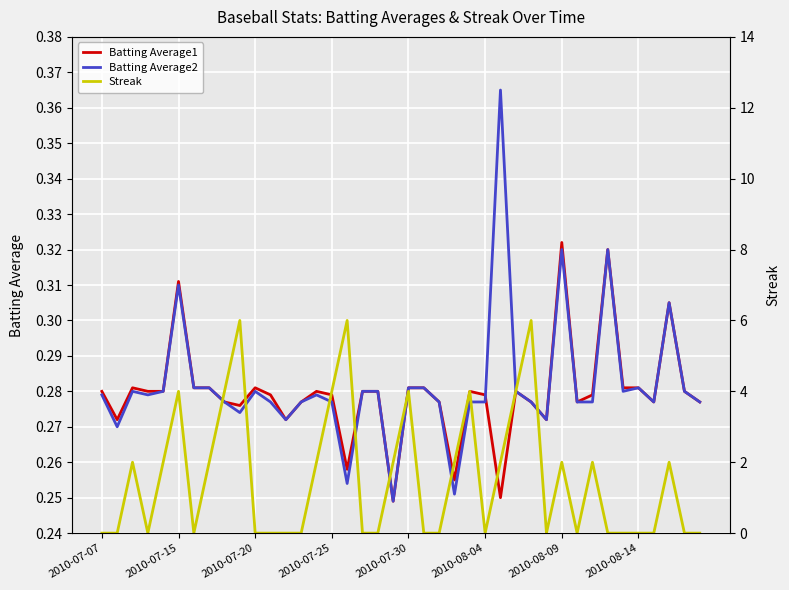

True or false: Batting Average2 and Streak intersect in this chart.

True